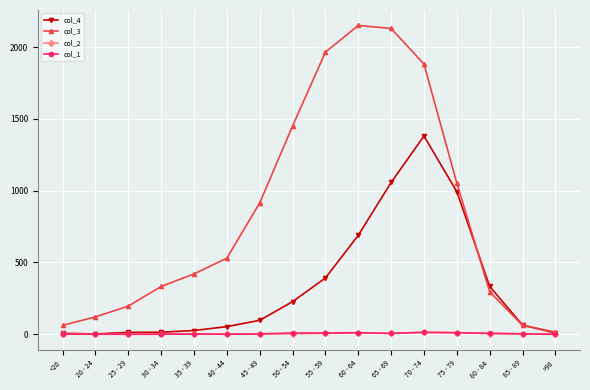

Is the value of col_3 at 75 - 79 greater than the value of col_4 at 45 - 49?

Yes